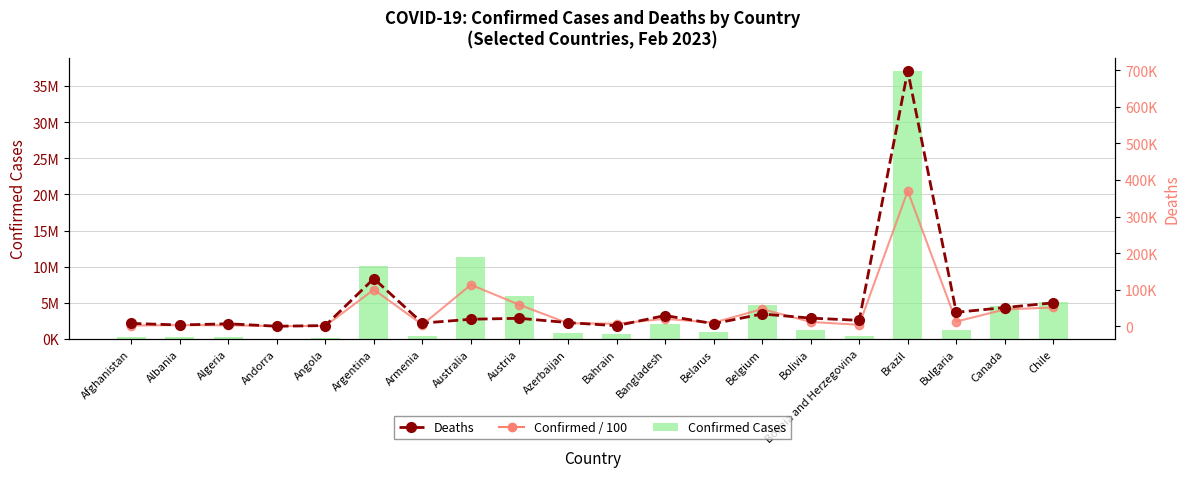

What is the difference between the highest and lowest values at Argentina?

9942874.9